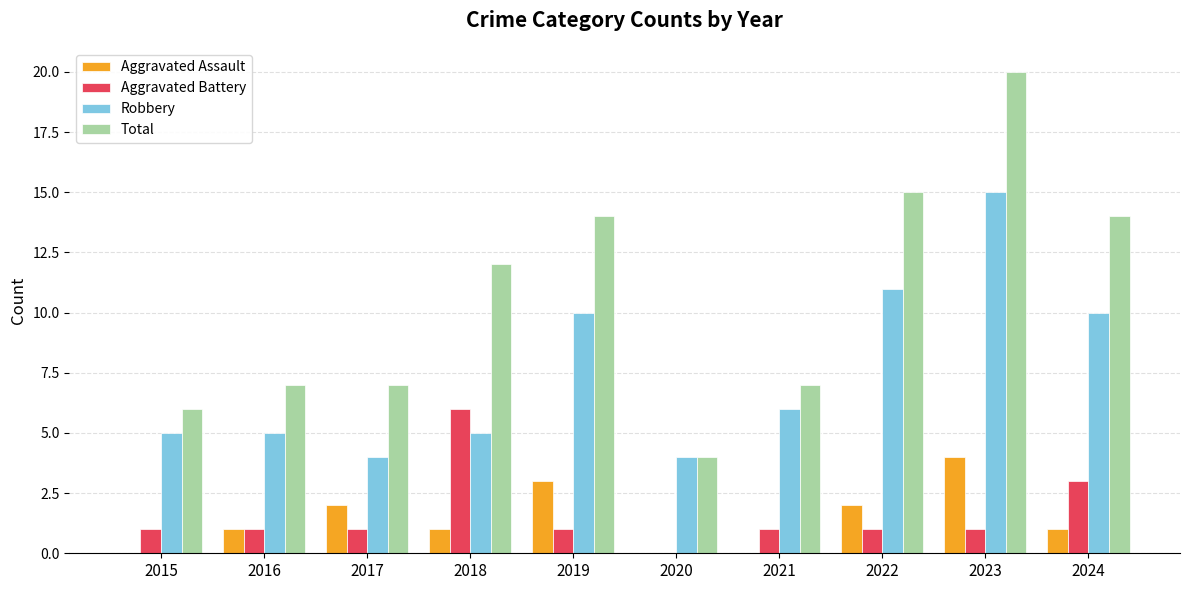

What is the total value across all series at 2019?

28